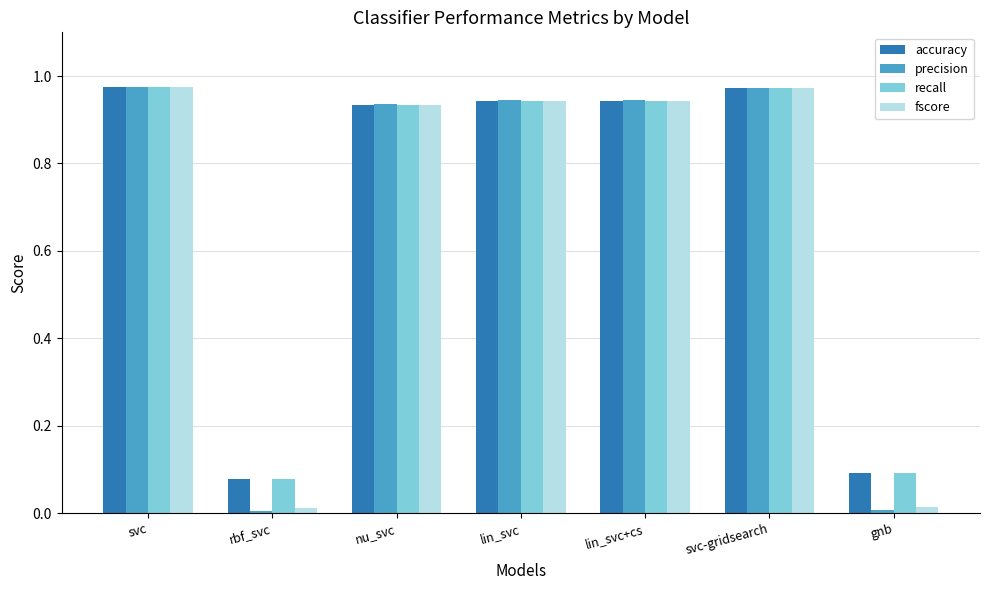

Which series has the largest range (max minus min)?

precision